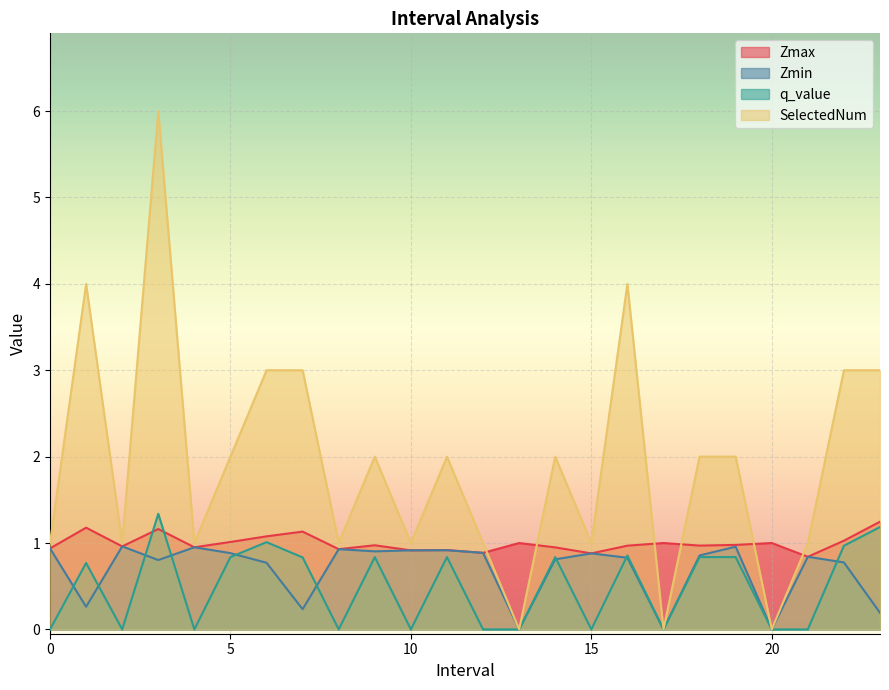

How many SelectedNum values are between 1 and 3?

18